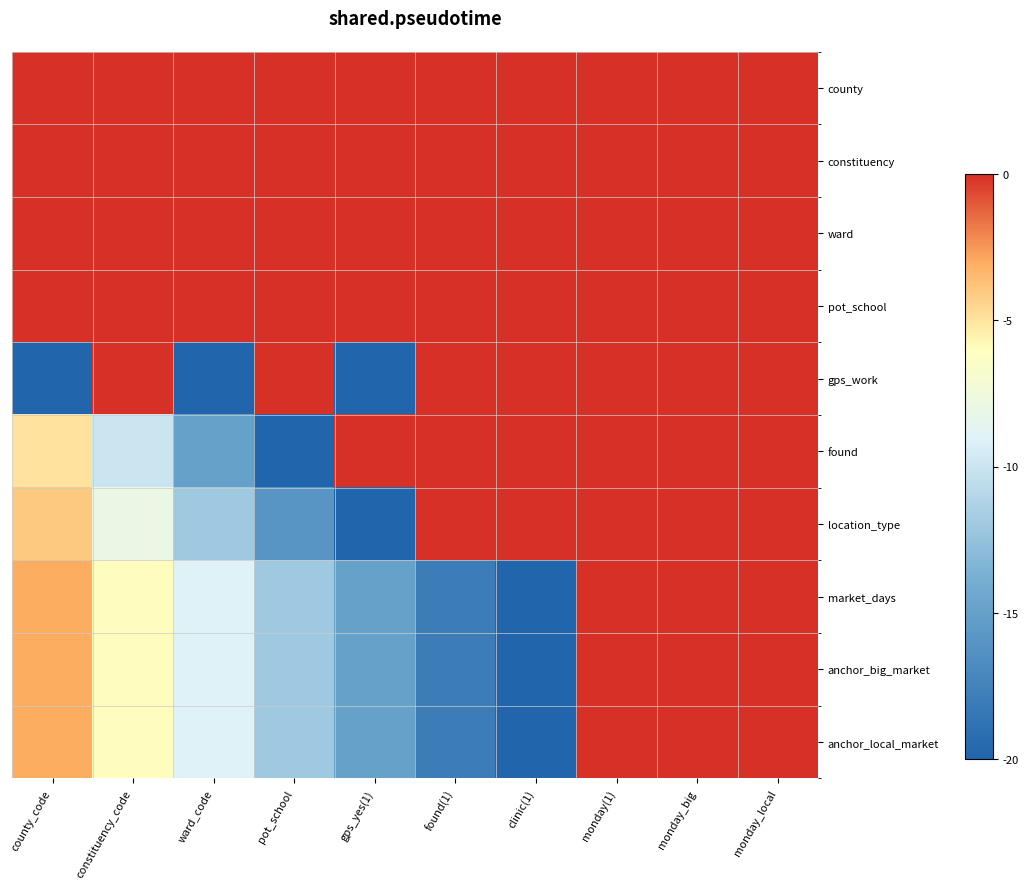

Which has a higher value, monday_big or found(1)?

monday_big